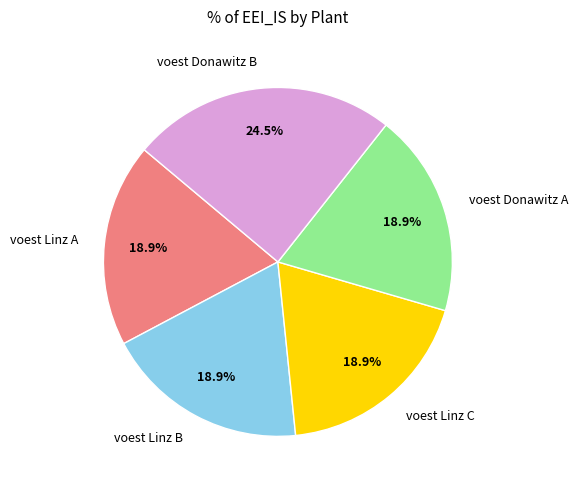

Count the number of slices in the pie.

5